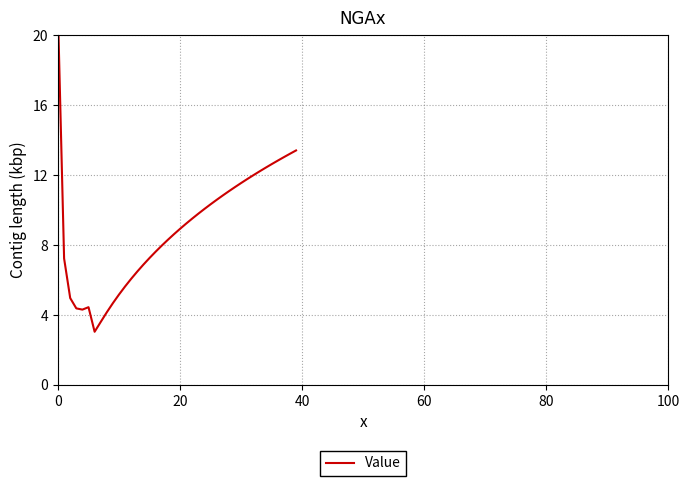

What is the change in value from 32 to 37?

+1.0